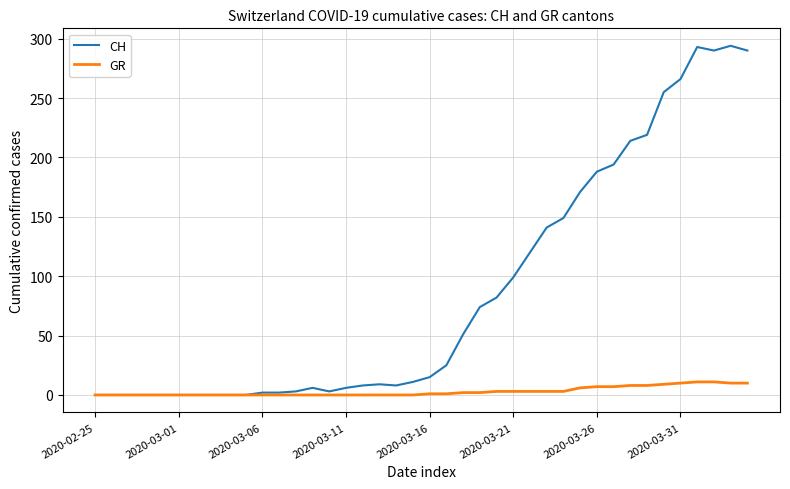

Which series has the widest spread of values?

CH